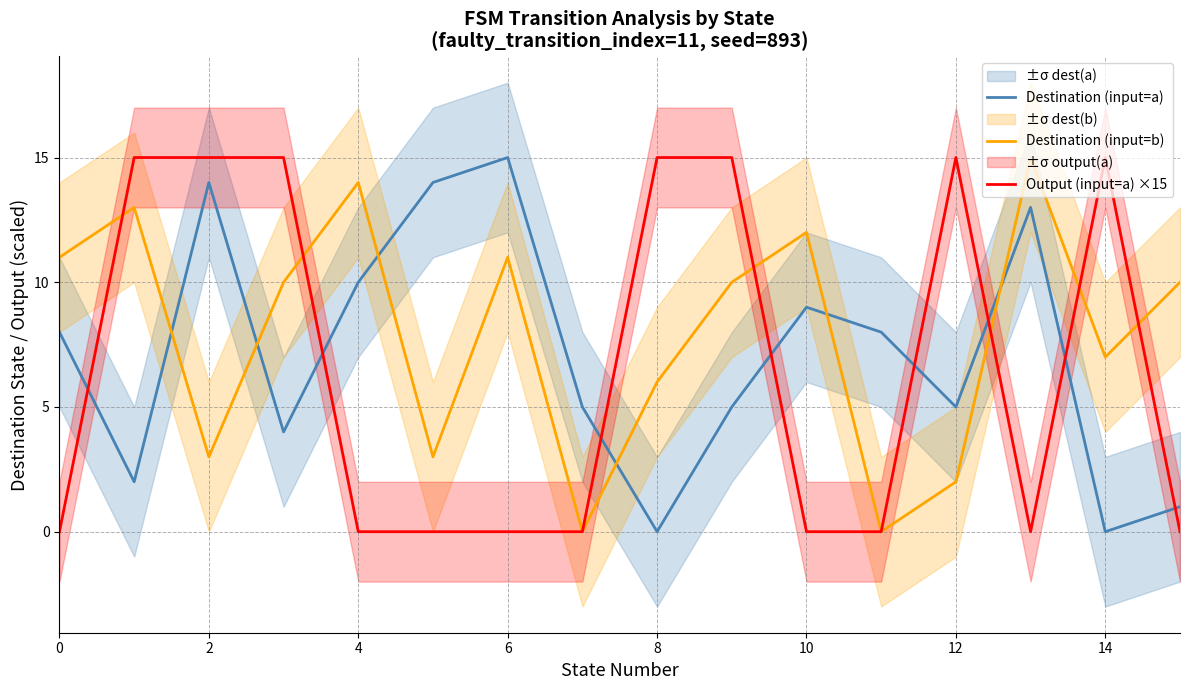

What is the difference between the Destination (input=b) values at 8 and 12?

4